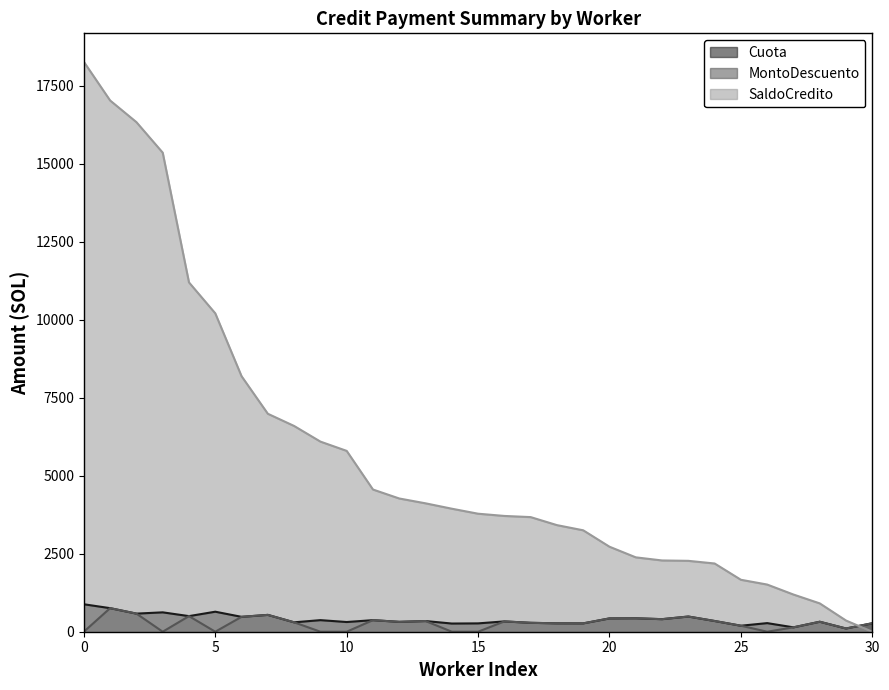

How many times do SaldoCredito and MontoDescuento cross each other?

1